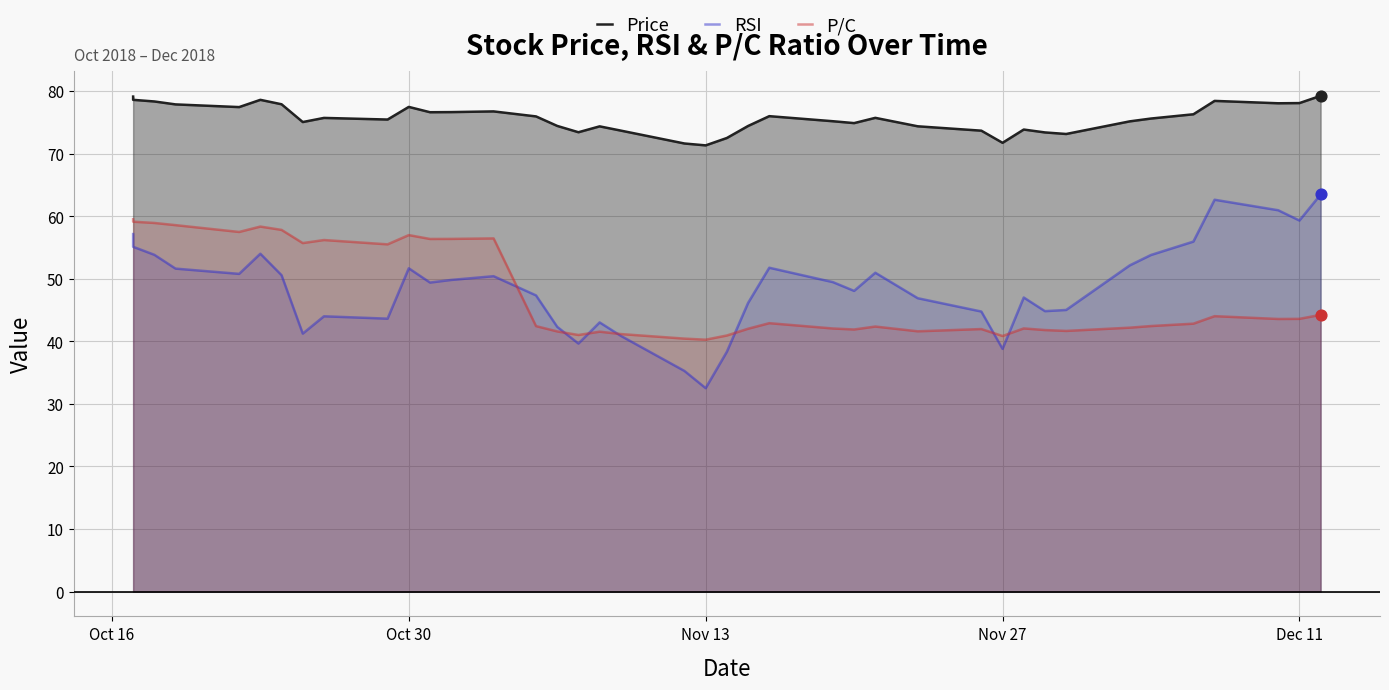

Which series reaches the minimum Y coordinate?

RSI